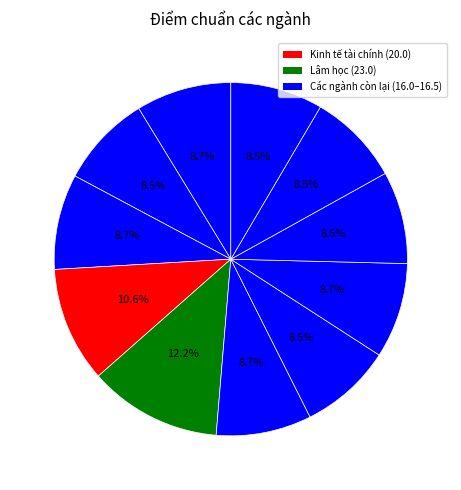

To the nearest percent, what is the difference between the largest and smallest slice percentages?

4%